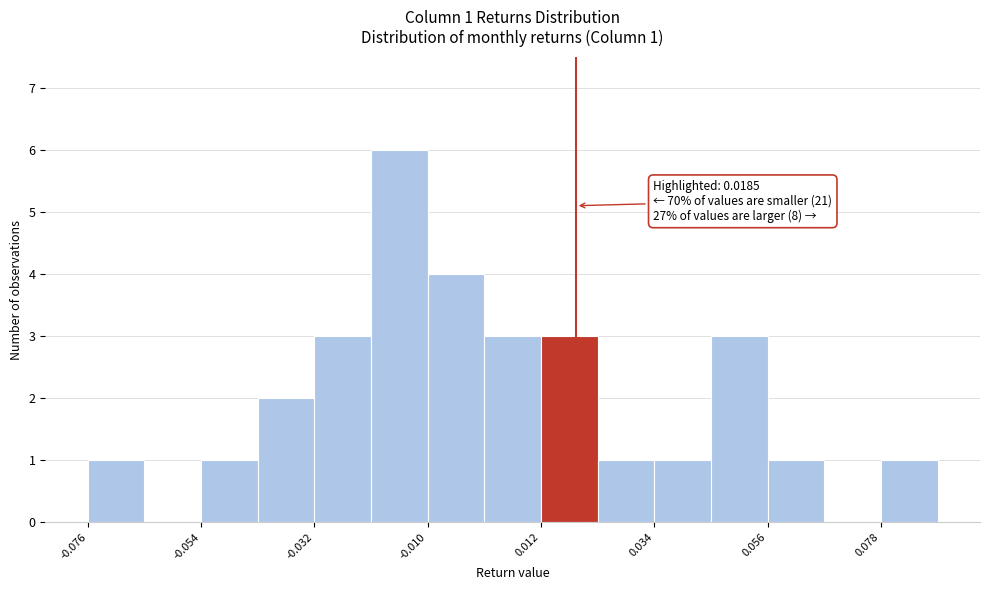

Around what value on the x-axis is the tallest bar? Give the approximate position of its centre, as read against the axis.

-0.015